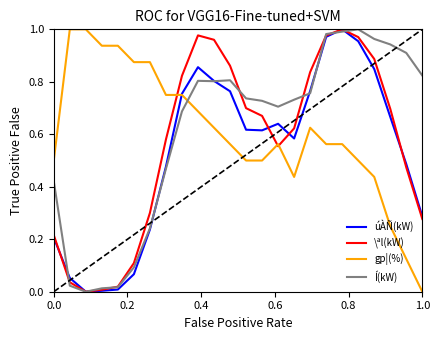

After their last crossing, which series has the higher values: Í(kW) or gp¦(%)?

Í(kW)